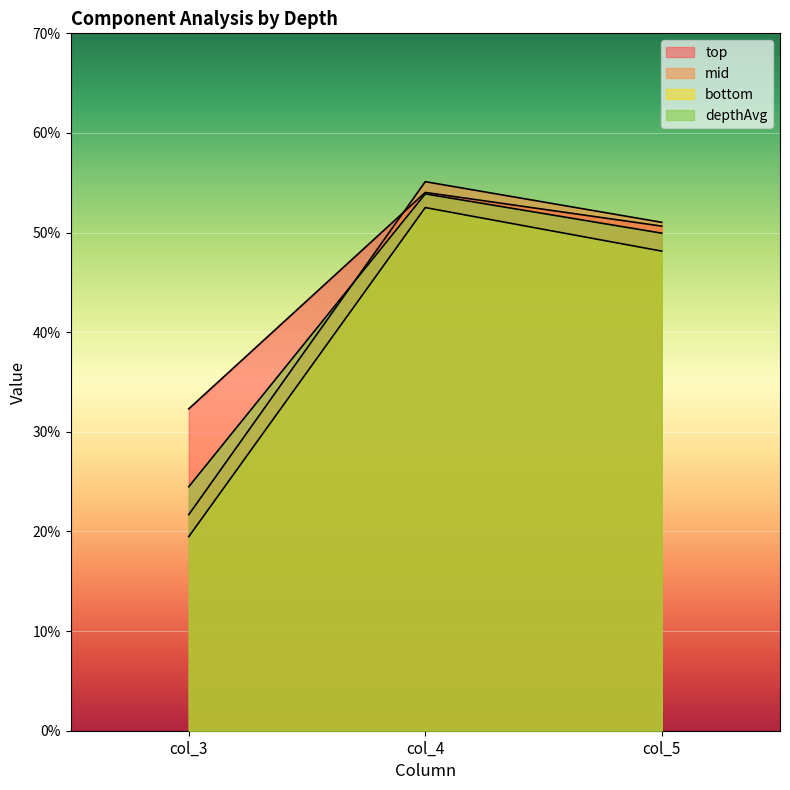

Reading left to right, list all the values displayed in this chart.

top: 0.3	0.5	0.5
mid: 0.2	0.6	0.5
bottom: 0.2	0.5	0.5
depthAvg: 0.2	0.5	0.5